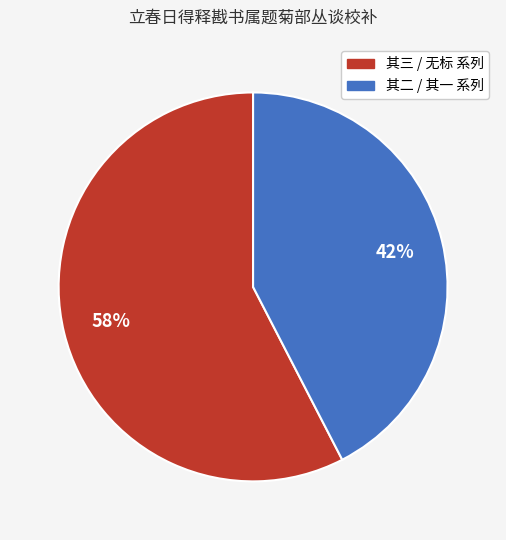

Count the number of slices in the pie.

2